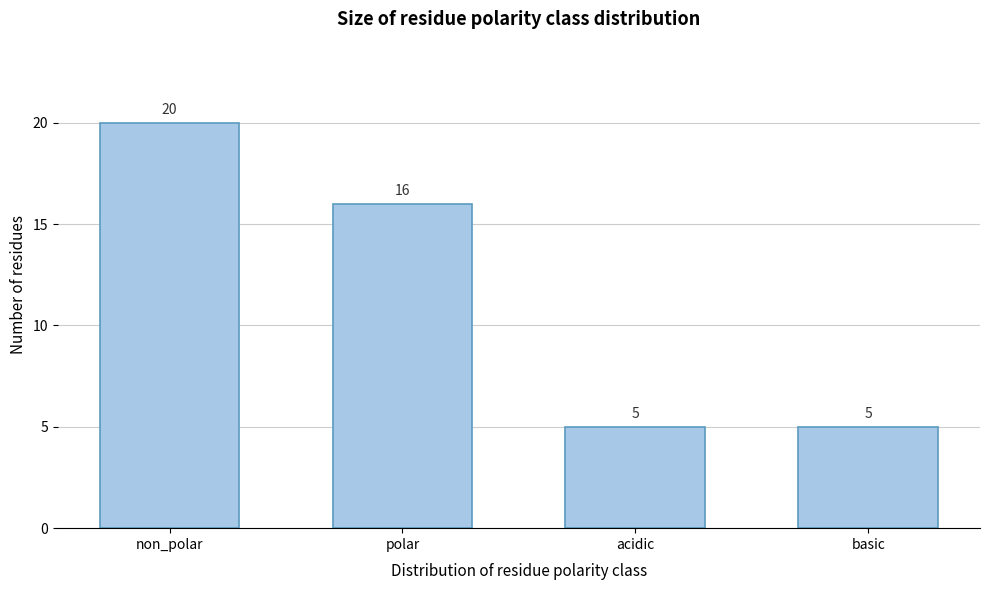

Reading left to right, transcribe all the data shown in this chart.

non_polar=20	polar=16	acidic=5	basic=5